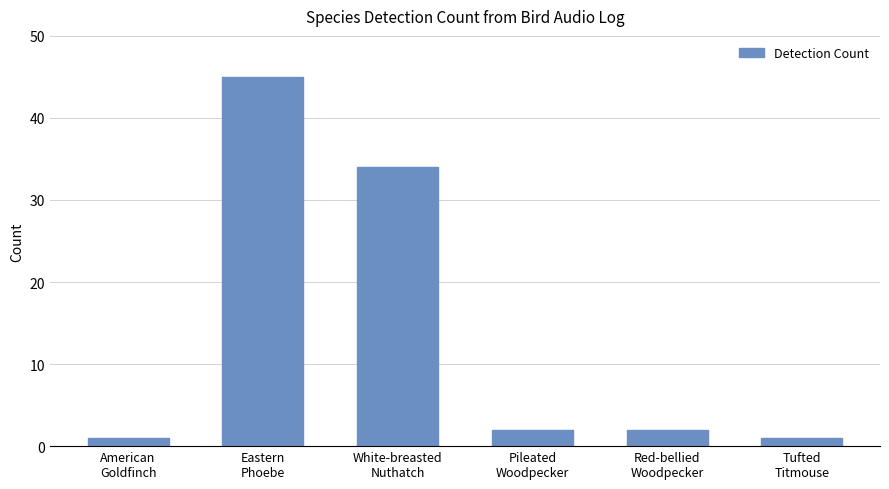

What is the difference between the values at American
Goldfinch and White-breasted
Nuthatch?

33